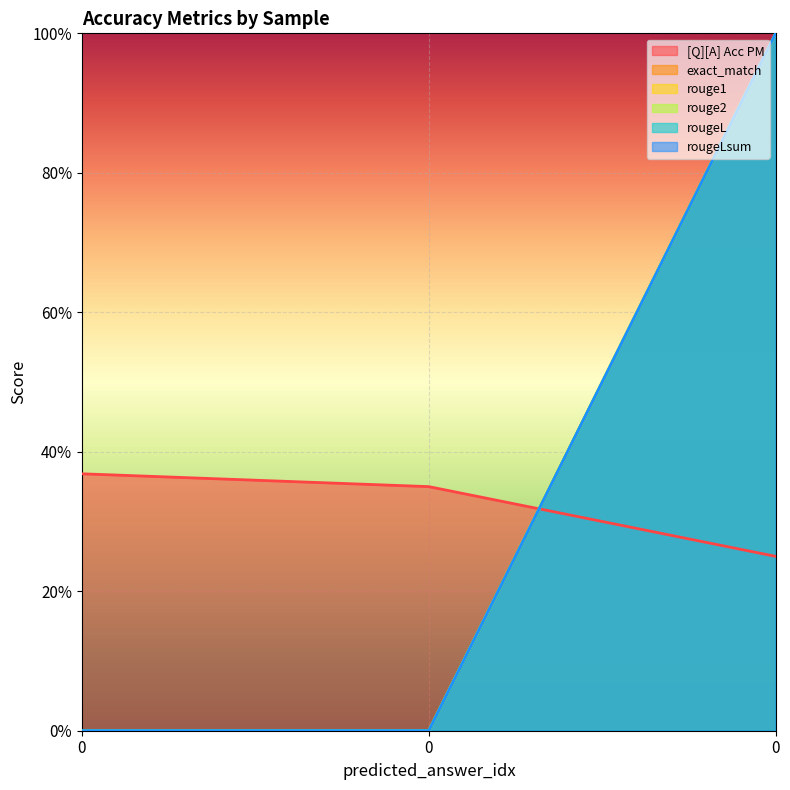

Does the chart display data point markers on the line(s)?

No